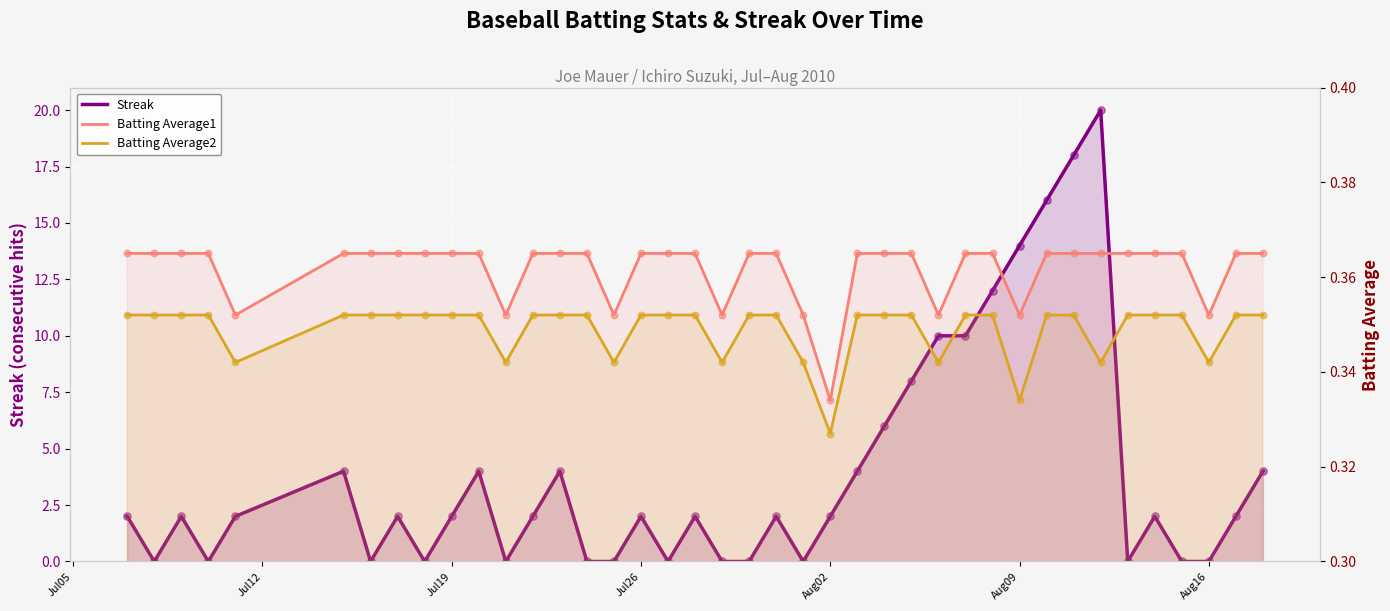

Which series has the widest spread of Y values?

Streak